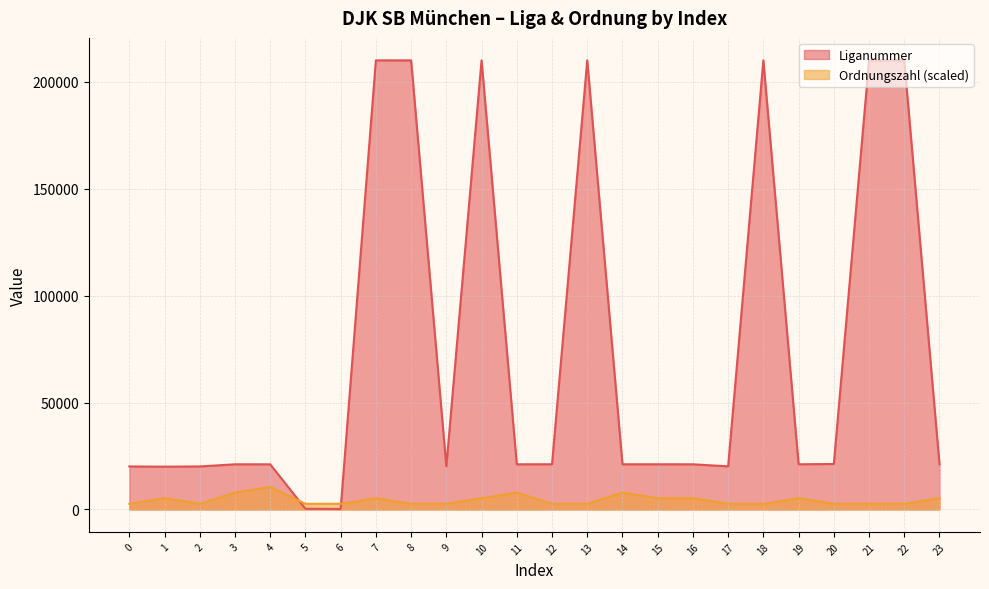

What are all the series names shown in the legend?

Liganummer, Ordnungszahl (scaled)